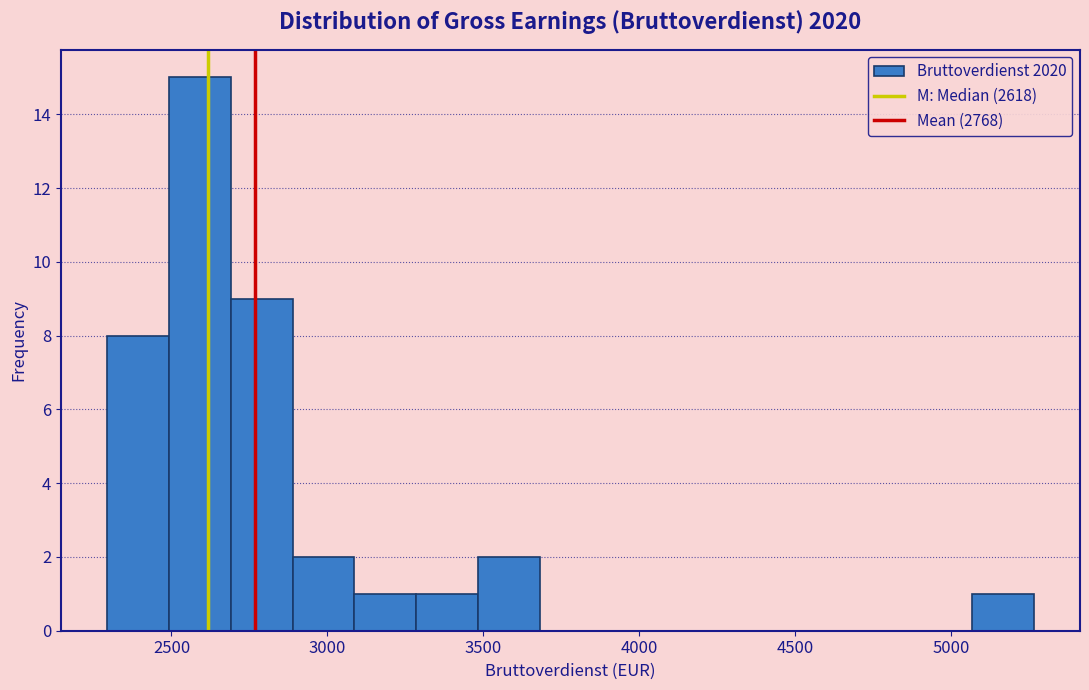

Read against the x-axis, roughly where is the centre of the tallest bar?

2600